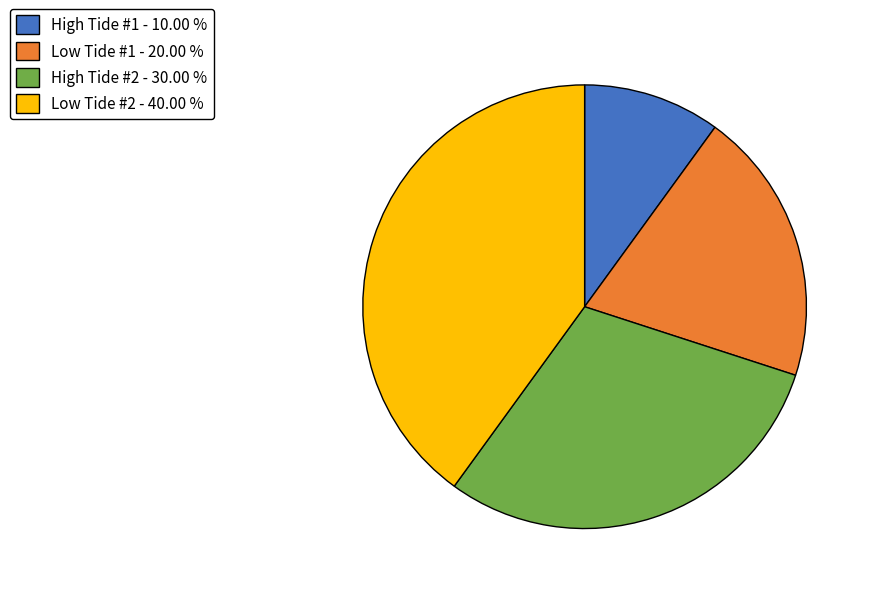

Is the sum of High Tide #2 and Low Tide #2 greater than half?

Yes